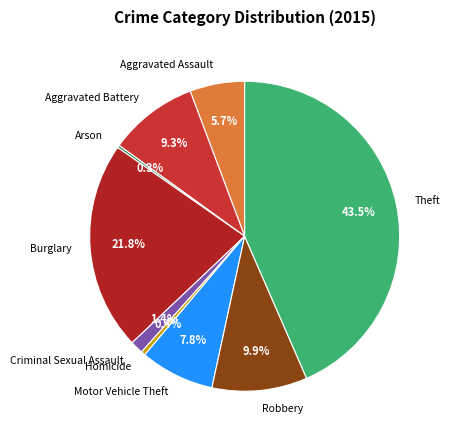

What is the total percentage of Theft and Homicide?

43.9%